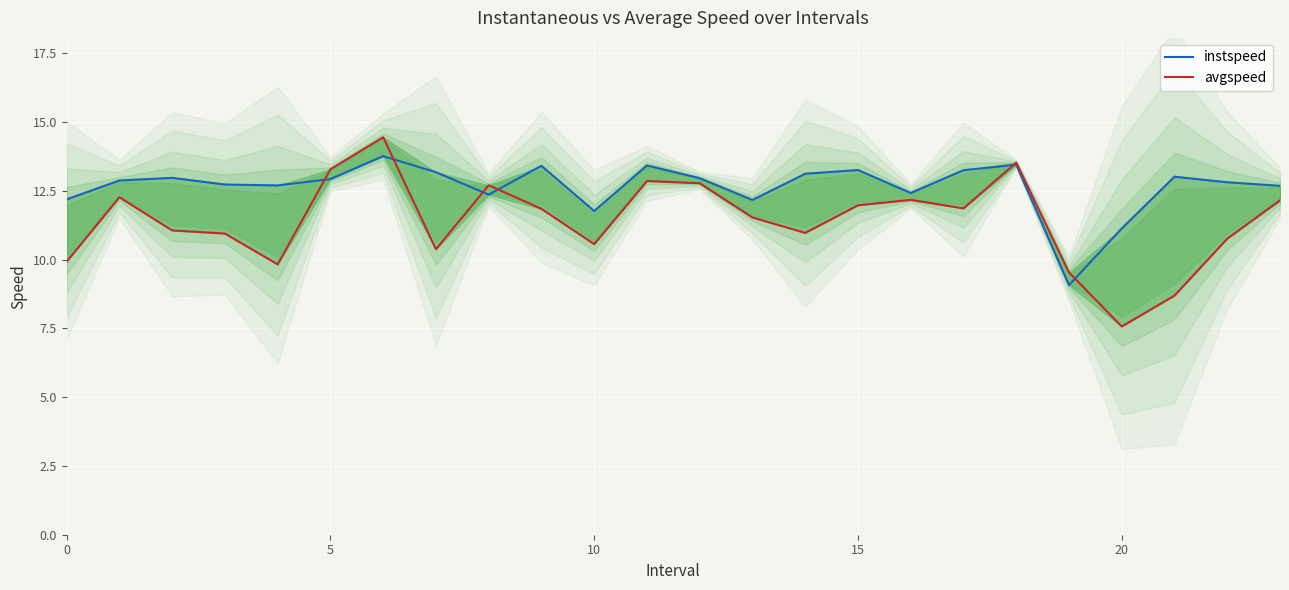

True or false: instspeed and avgspeed cross at least once.

True